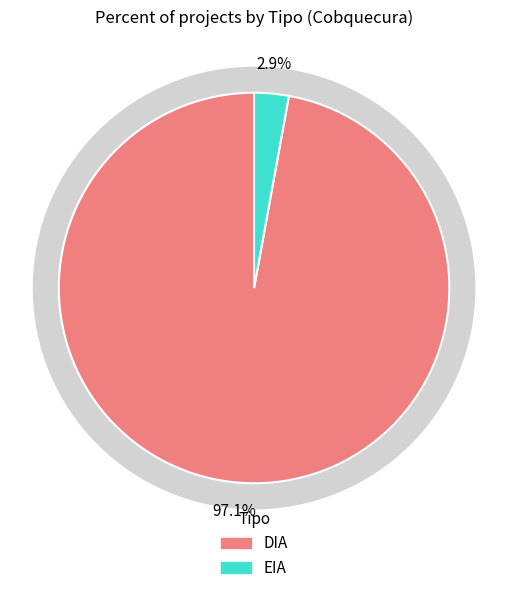

To the nearest percent, what is the average slice percentage?

50%